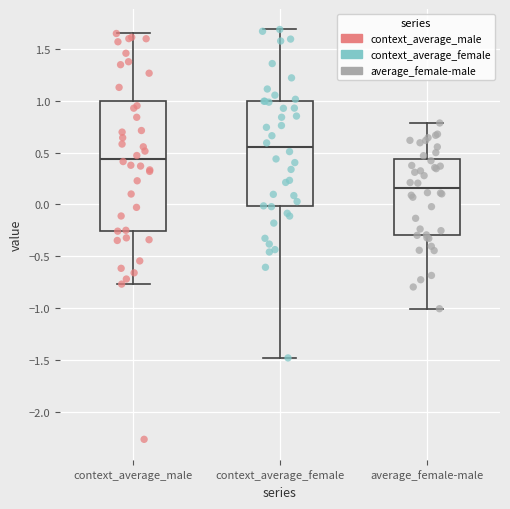

Reading left to right, transcribe this box plot: for each box, give where its median line is, the range the box spans, and where its two whiskers end, as read against the y-axis. The values are not printed on the chart, so give them approximately, as read against the axis.

context_average_male: median 0.45, box -0.25 to 1.00, whiskers -0.75 to 1.65
context_average_female: median 0.55, box 0.00 to 1.00, whiskers -1.50 to 1.70
average_female-male: median 0.15, box -0.30 to 0.45, whiskers -1.00 to 0.80